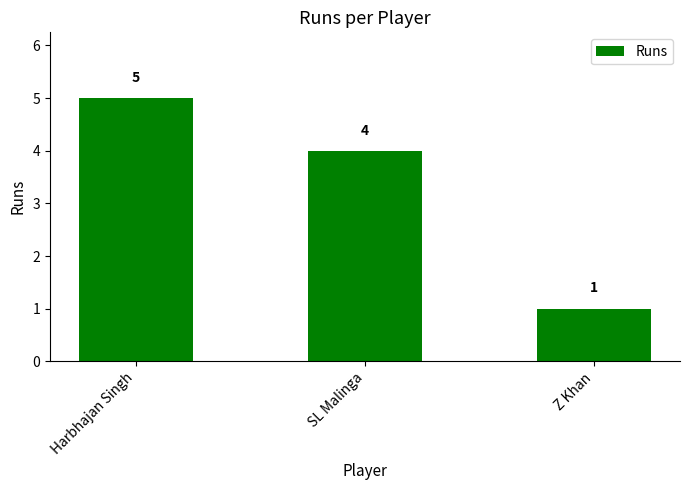

What is the difference between the second highest and minimum values?

3